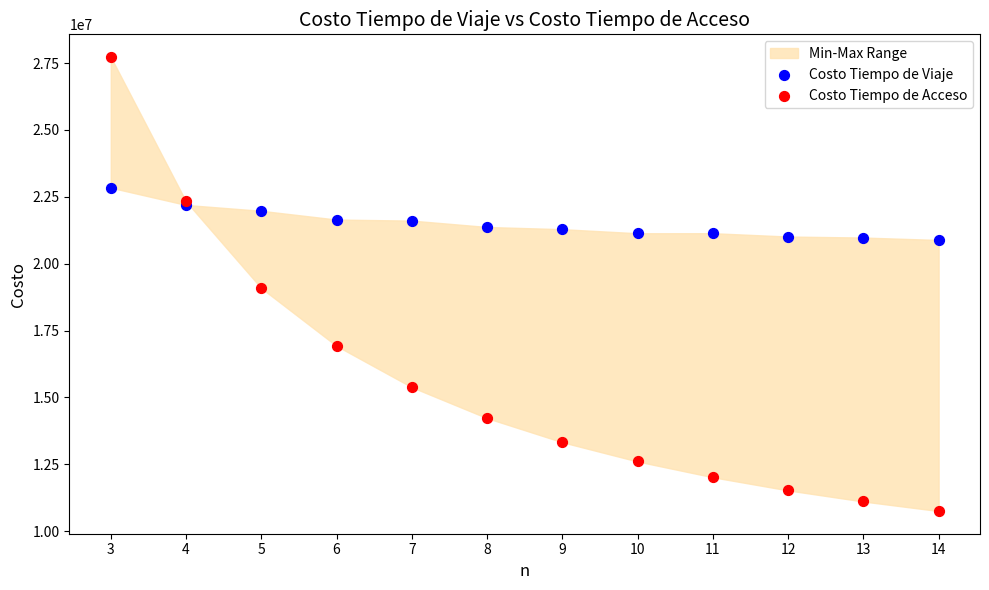

Which series has the widest spread of Y values?

Costo Tiempo de Acceso